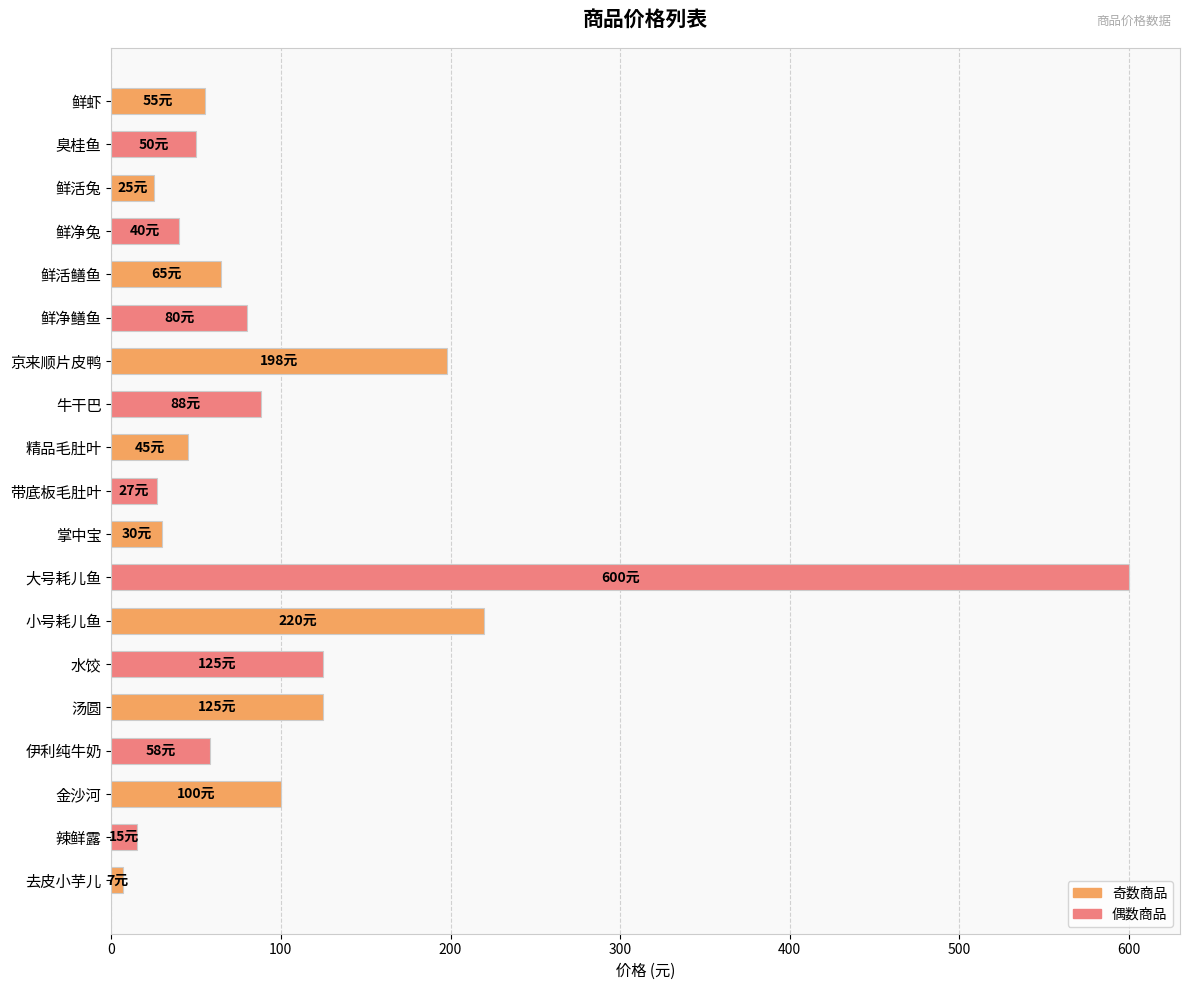

Approximately how many times larger is the value at 带底板毛肚叶 compared to 精品毛肚叶?

0.6